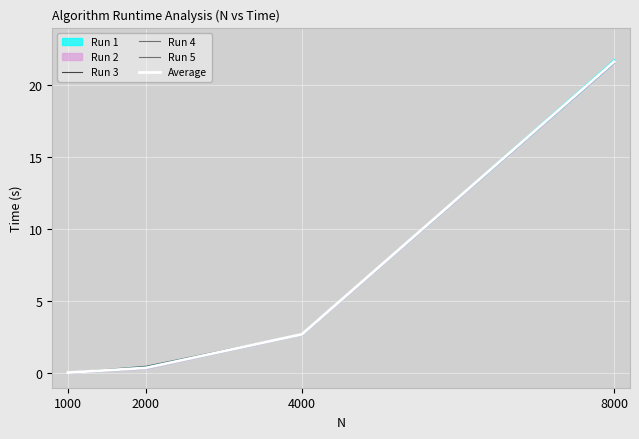

True or false: Run 5 has more than 1 points higher than both neighbors.

False